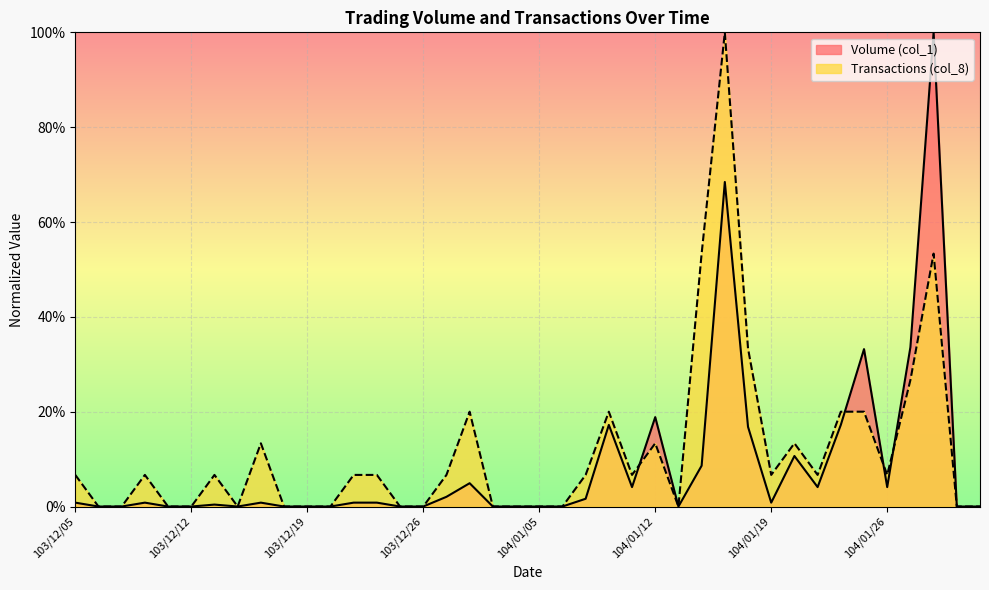

What is the maximum value shown in the chart?

1.0